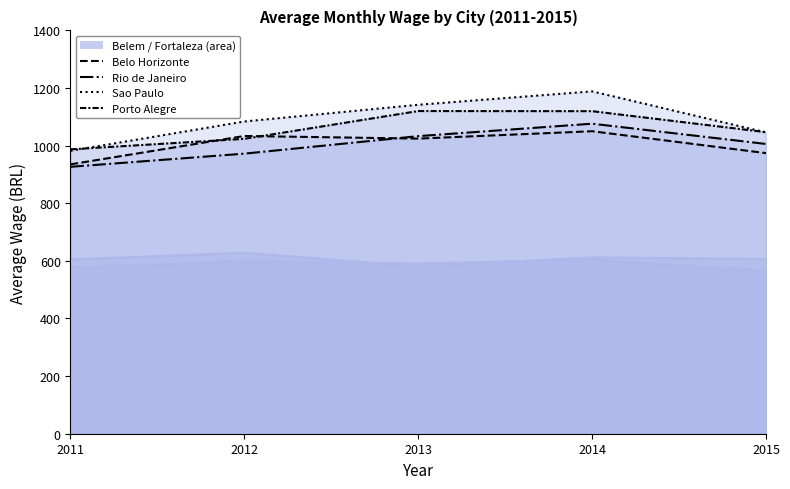

At how many categories does at least one series exceed 1131?

2